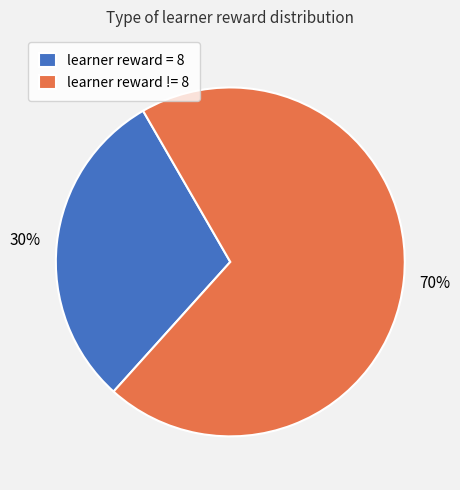

Rank the categories by value from highest to lowest.

learner reward != 8, learner reward = 8